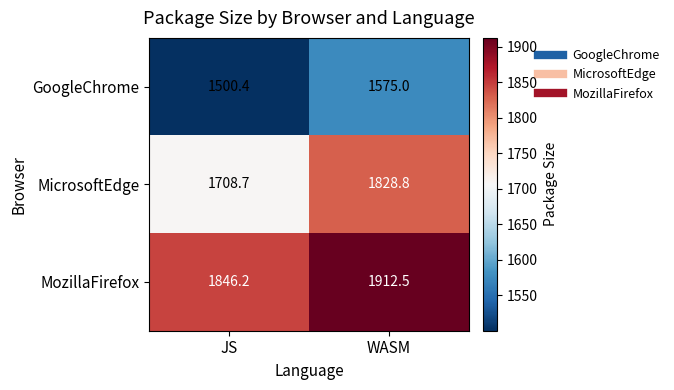

The value of MozillaFirefox at JS is 775.0. True or false?

False